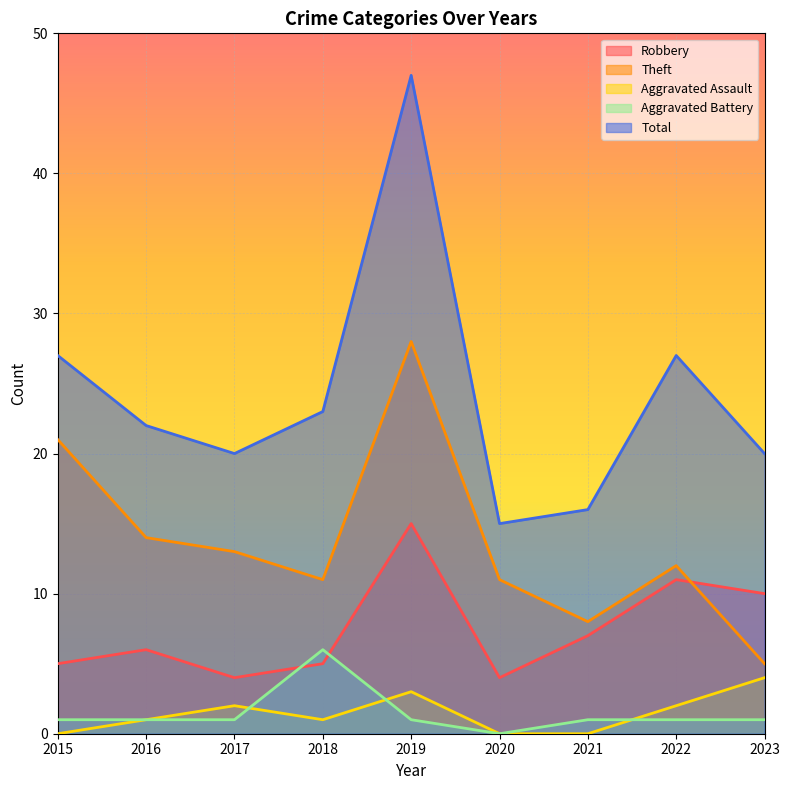

Rank the series by their maximum value, from lowest to highest.

Aggravated Assault, Aggravated Battery, Robbery, Theft, Total